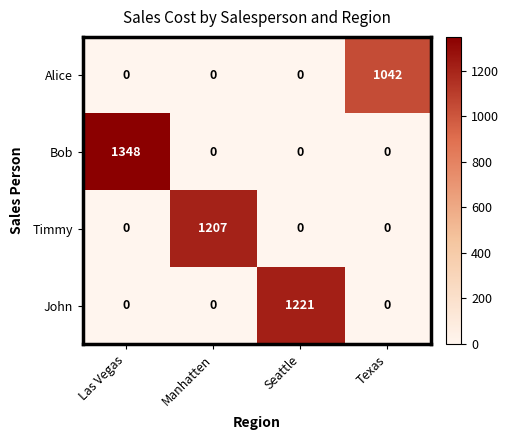

What is the difference between the highest and lowest values at Texas?

1042